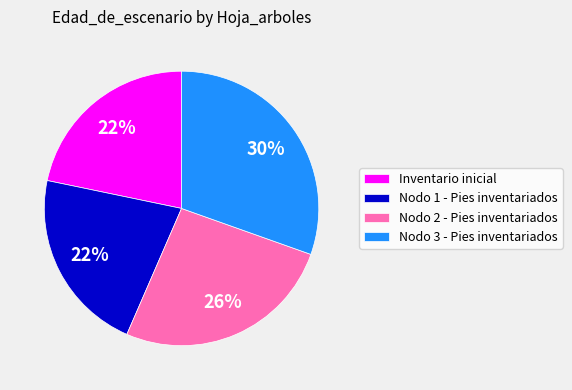

Does Inventario inicial account for over 50% of the chart?

No